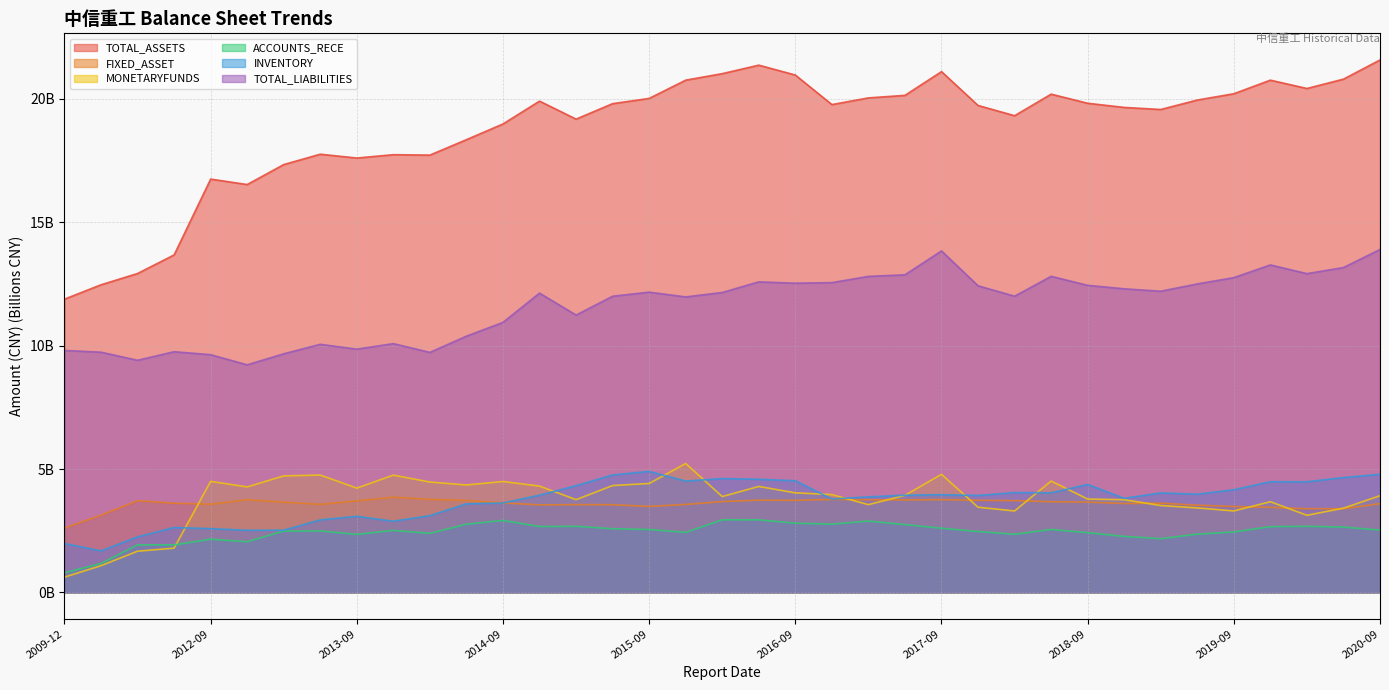

How many series are shown in this chart?

6